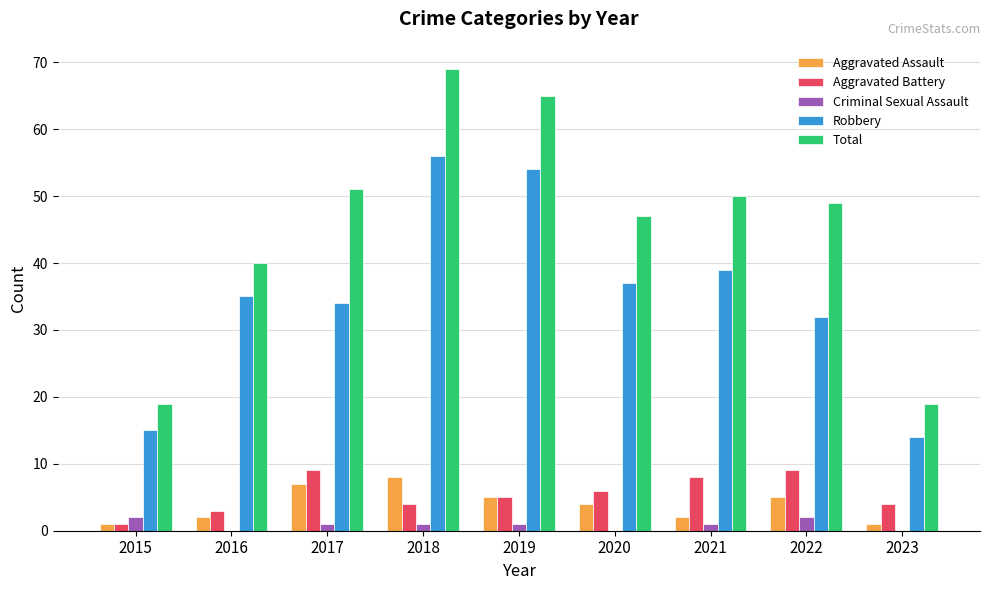

Reading left to right, transcribe all the data shown in this chart.

Aggravated Assault: 2015=1	2016=2	2017=7	2018=8	2019=5	2020=4	2021=2	2022=5	2023=1
Aggravated Battery: 2015=1	2016=3	2017=9	2018=4	2019=5	2020=6	2021=8	2022=9	2023=4
Criminal Sexual Assault: 2015=2	2016=0	2017=1	2018=1	2019=1	2020=0	2021=1	2022=2	2023=0
Robbery: 2015=15	2016=35	2017=34	2018=56	2019=54	2020=37	2021=39	2022=32	2023=14
Total: 2015=19	2016=40	2017=51	2018=69	2019=65	2020=47	2021=50	2022=49	2023=19